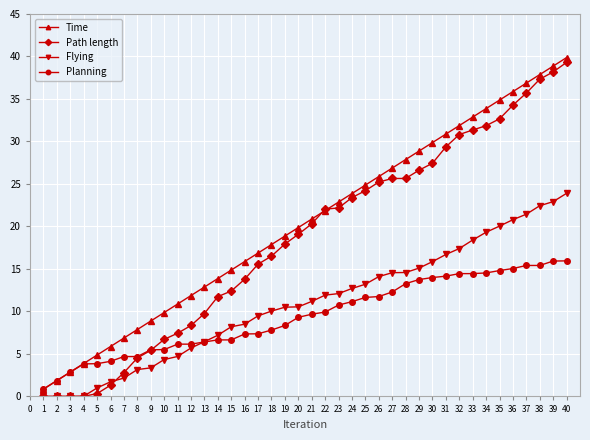

What is the value of the Flying point at the 22nd from the left?

11.9